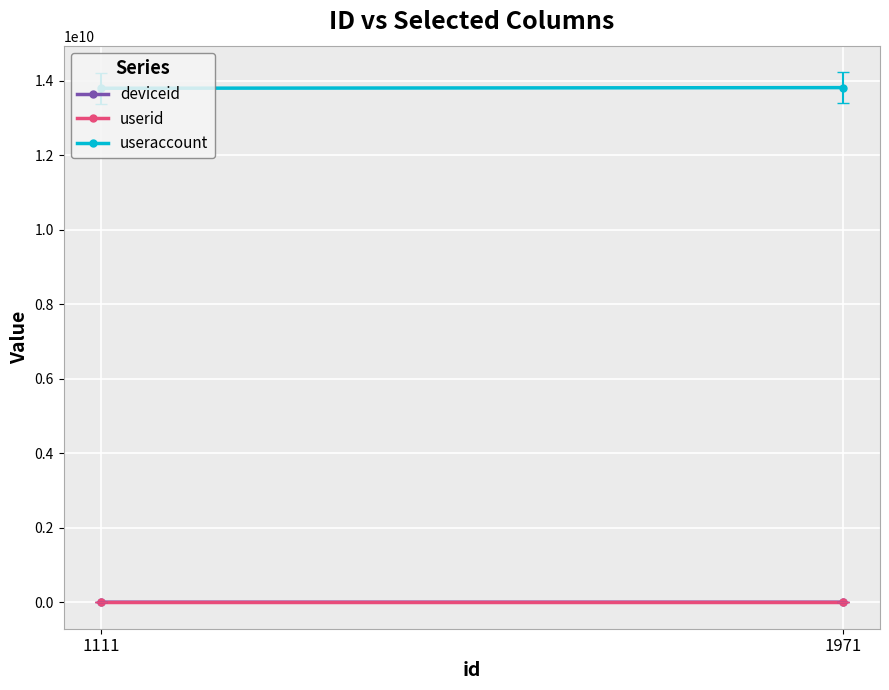

How many lines are shown in the chart?

3